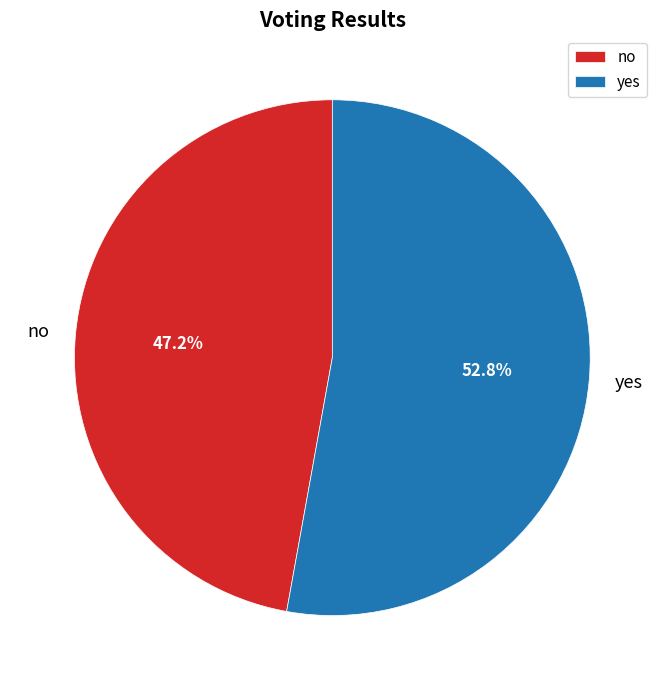

Count the number of slices in the pie.

2